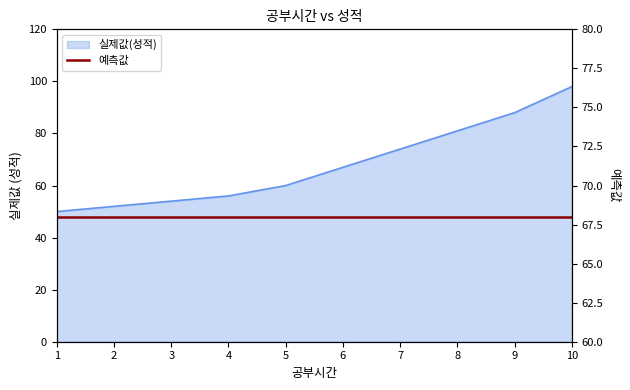

List the labels in order of value, smallest first.

1, 2, 3, 4, 5, 6, 7, 8, 9, 10